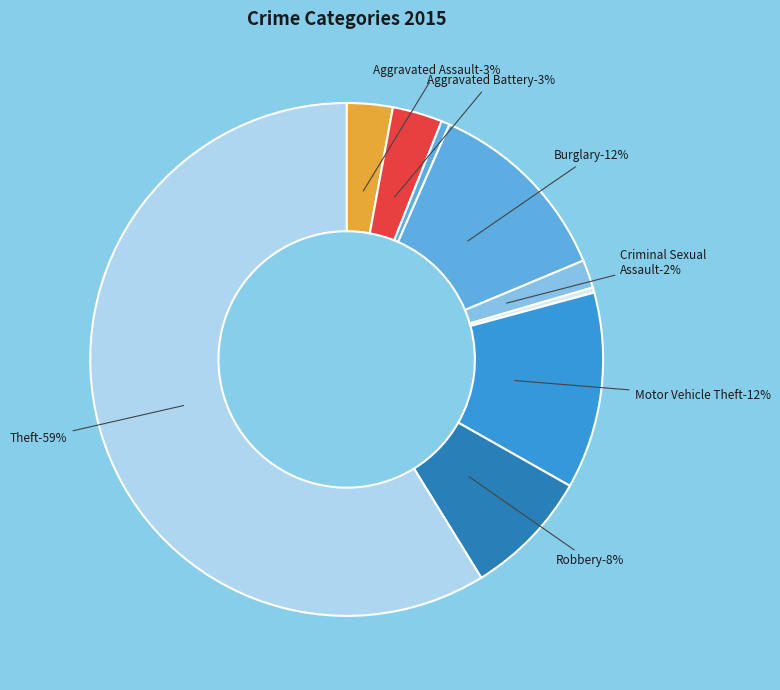

True or false: Homicide accounts for 1% of the total.

False